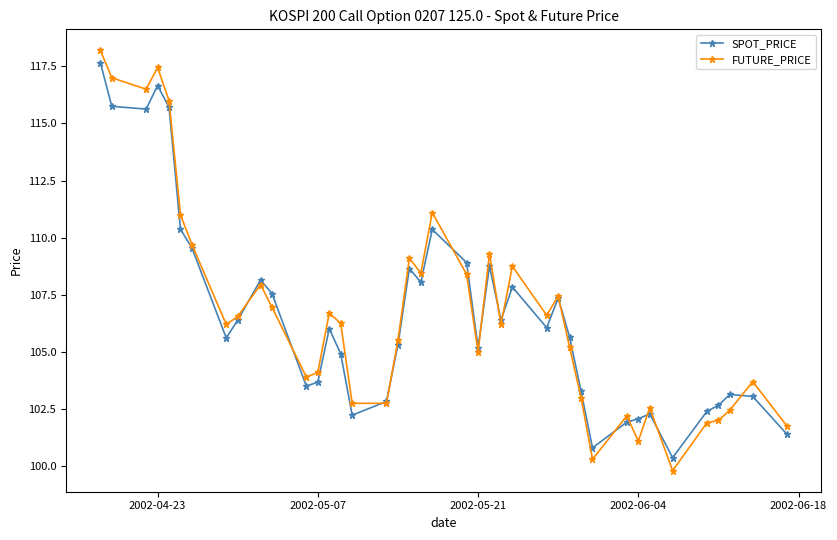

True or false: SPOT_PRICE has more than 0 interior local peaks.

True